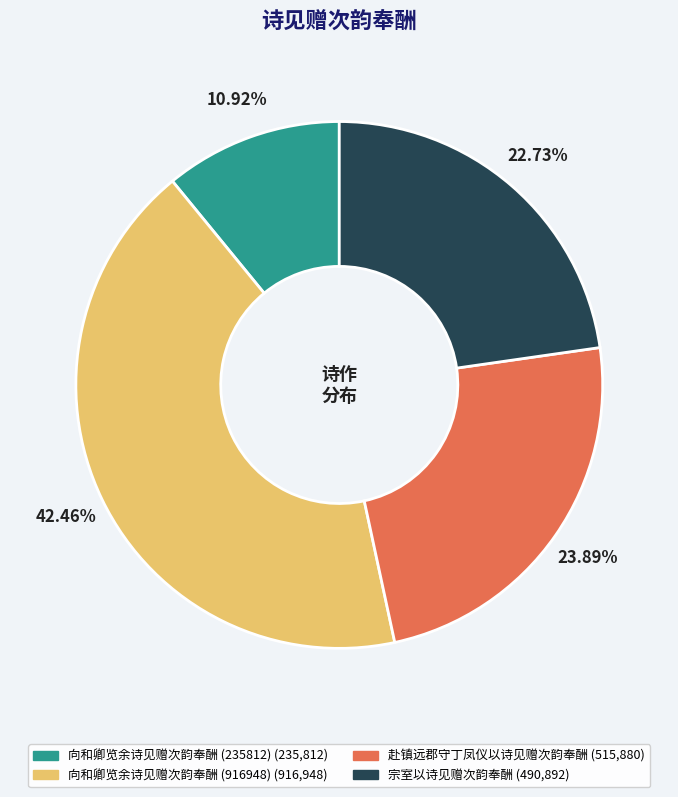

Rank the categories by value from lowest to highest.

向和卿览余诗见赠次韵奉酬 (235812), 宗室以诗见赠次韵奉酬, 赴镇远郡守丁凤仪以诗见赠次韵奉酬, 向和卿览余诗见赠次韵奉酬 (916948)